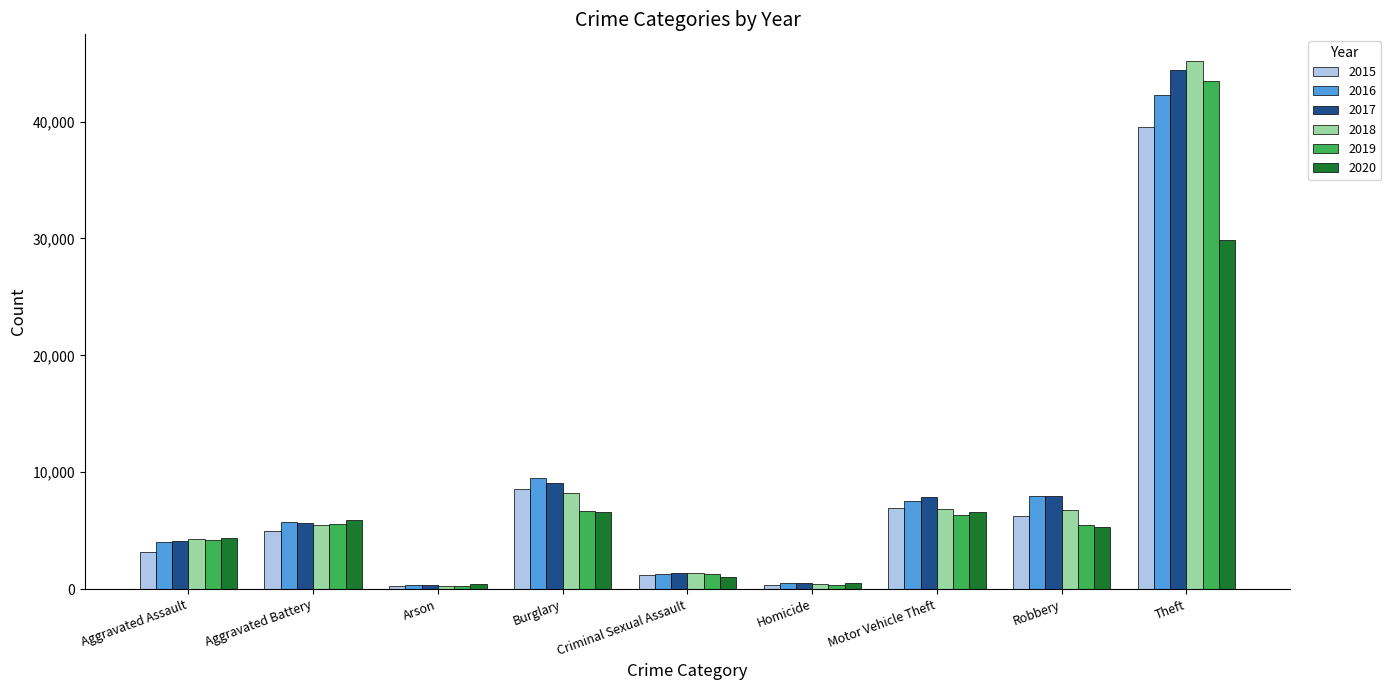

What is the difference between the highest and lowest values at Homicide?

199